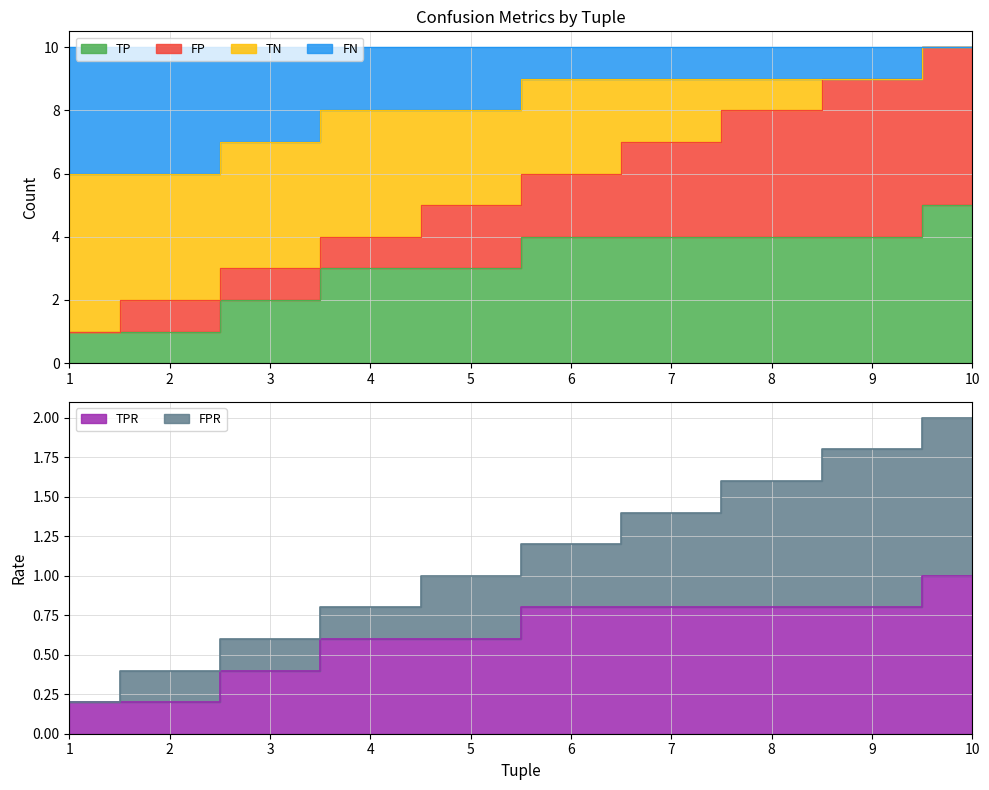

How many values in the TPR series exceed 9?

1